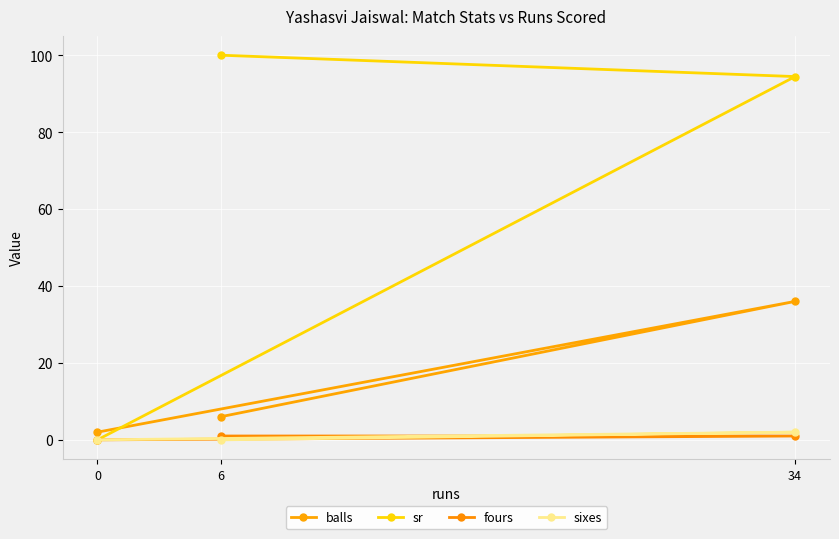

What is the difference between the sr values at 6 and 0?

100.0